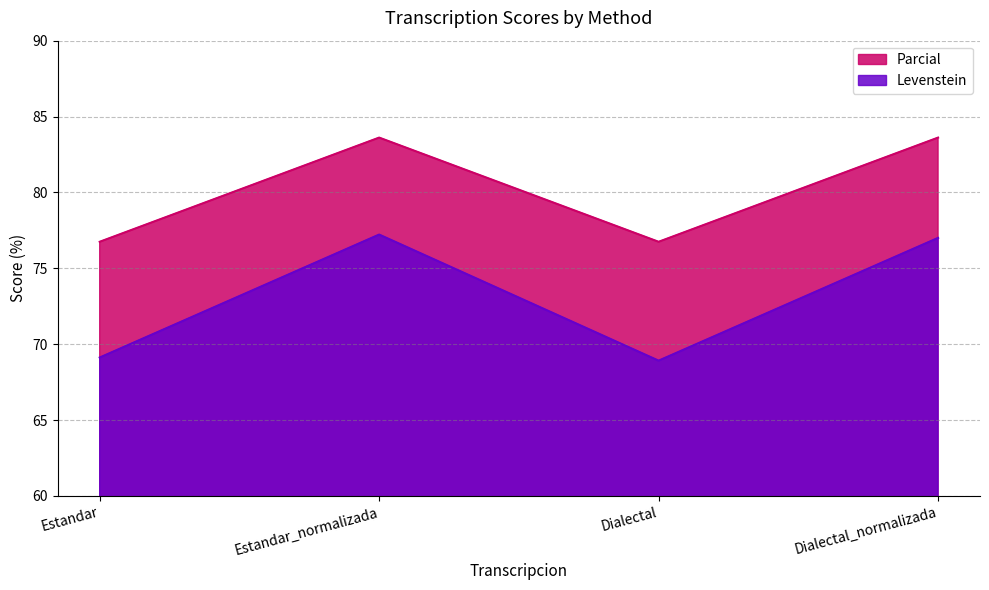

Reading right to left, list all the values displayed in this chart.

Levenstein: Dialectal_normalizada=77.0	Dialectal=68.9	Estandar_normalizada=77.2	Estandar=69.1
Parcial: Dialectal_normalizada=83.6	Dialectal=76.7	Estandar_normalizada=83.6	Estandar=76.7